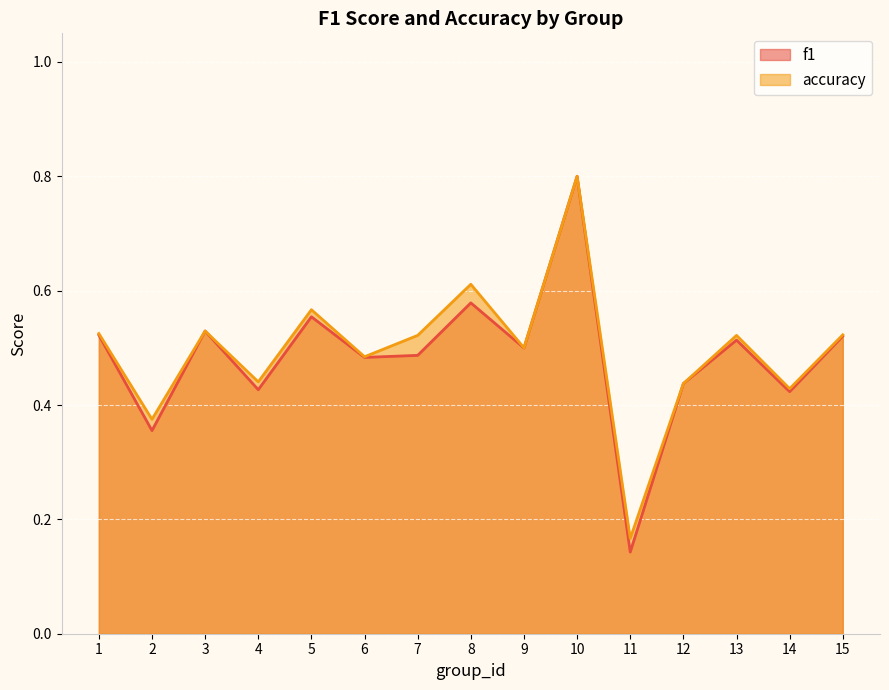

Reading right to left, what are all the values shown in this chart?

f1: 15=0.5	14=0.4	13=0.5	12=0.4	11=0.1	10=0.8	9=0.5	8=0.6	7=0.5	6=0.5	5=0.6	4=0.4	3=0.5	2=0.4	1=0.5
accuracy: 15=0.5	14=0.4	13=0.5	12=0.4	11=0.2	10=0.8	9=0.5	8=0.6	7=0.5	6=0.5	5=0.6	4=0.4	3=0.5	2=0.4	1=0.5